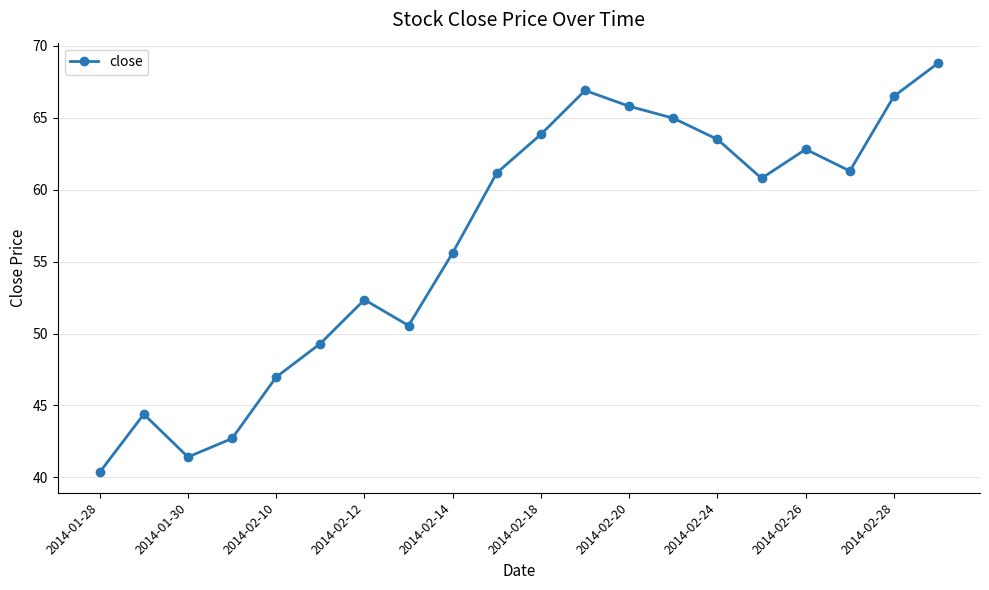

How many series are shown in this chart?

1